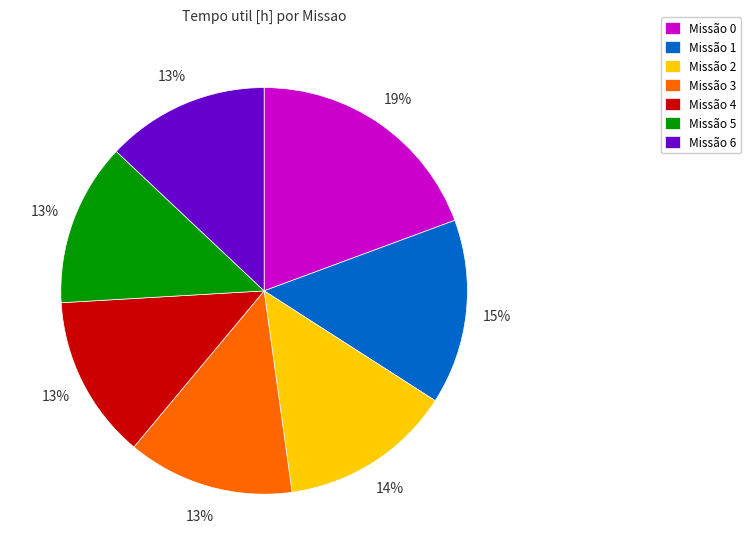

To the nearest percent, what is the combined percentage of Missão 5 and Missão 2?

27%